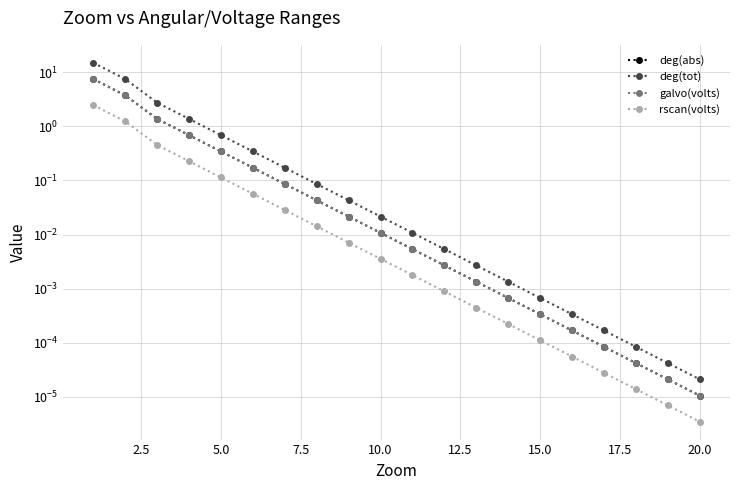

Does the chart have visible grid lines?

Yes